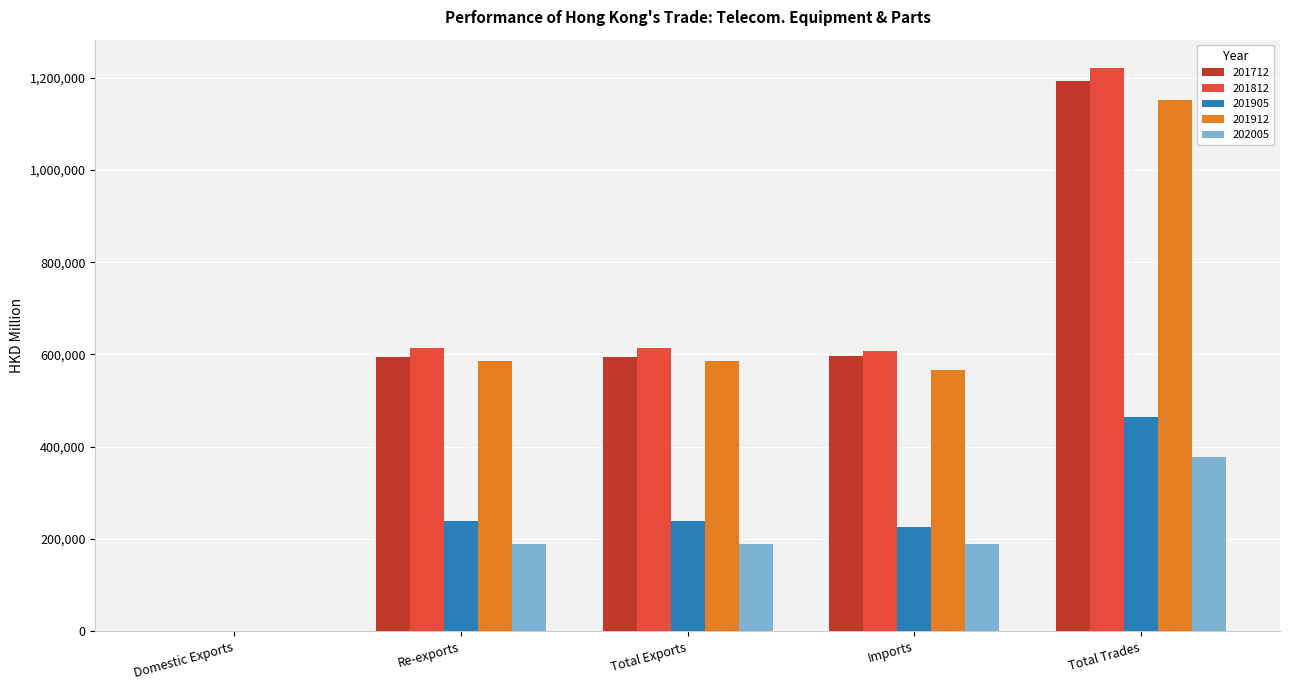

What is the total value across all series at Total Exports?

2222838.7